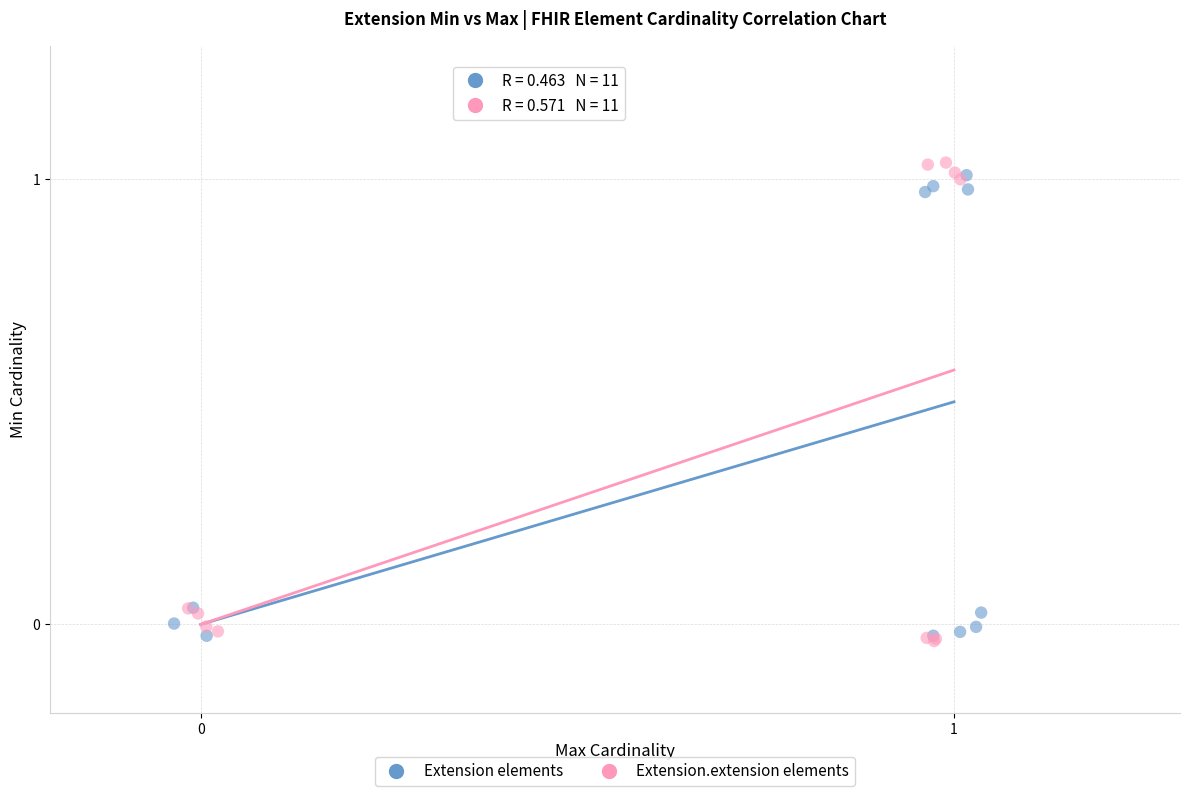

Which series has the largest Y range (max minus min)?

Extension.extension elements